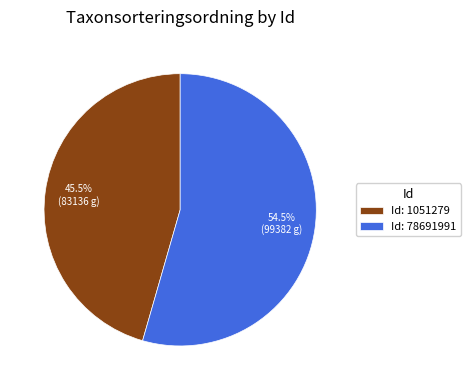

Between Id: 1051279 and Id: 78691991, which is larger?

Id: 78691991